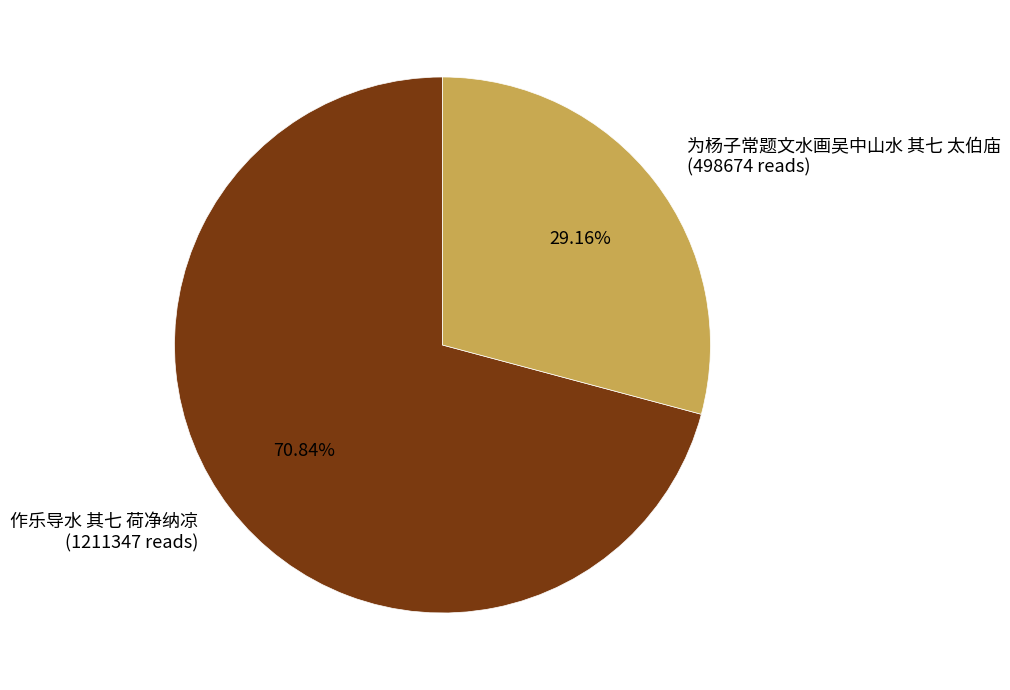

Approximately how many times larger is the value at 作乐导水 其七 荷净纳凉 compared to 为杨子常题文水画吴中山水 其七 太伯庙?

2.4